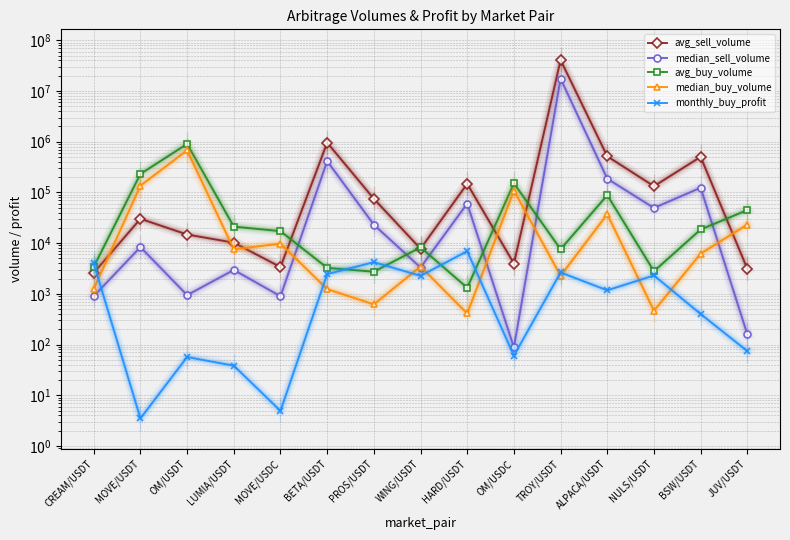

Is it true that median_buy_volume equals 465.4 at NULS/USDT?

True